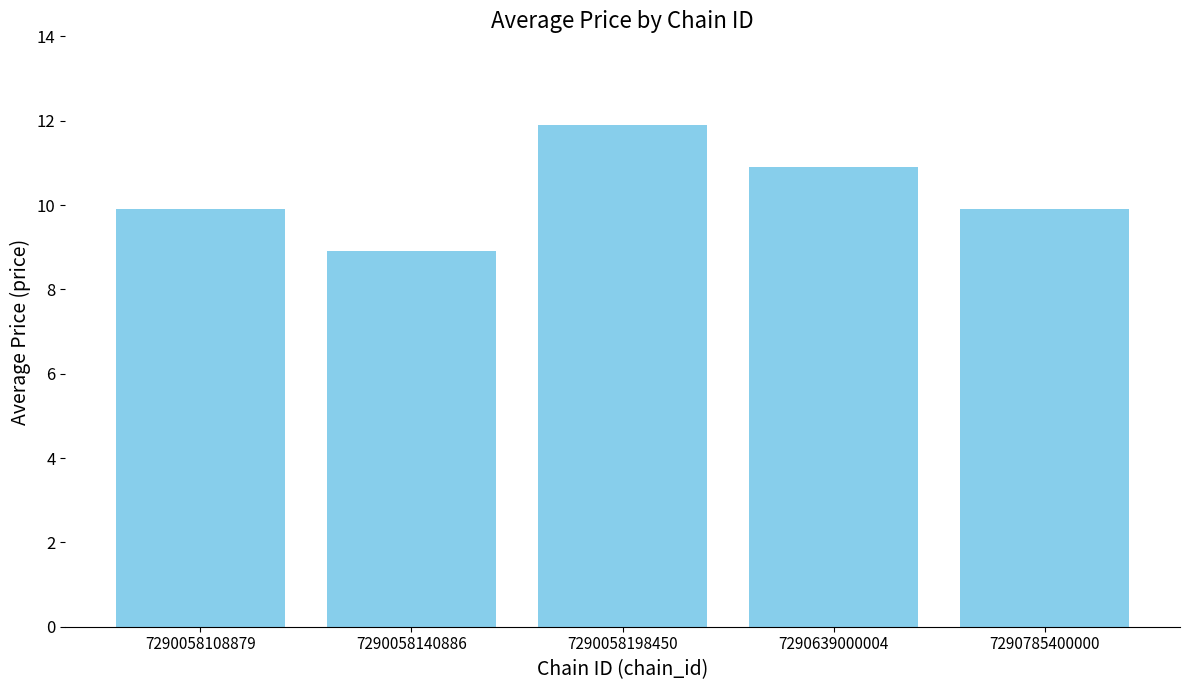

Which category has the highest value across all series?

7290058198450